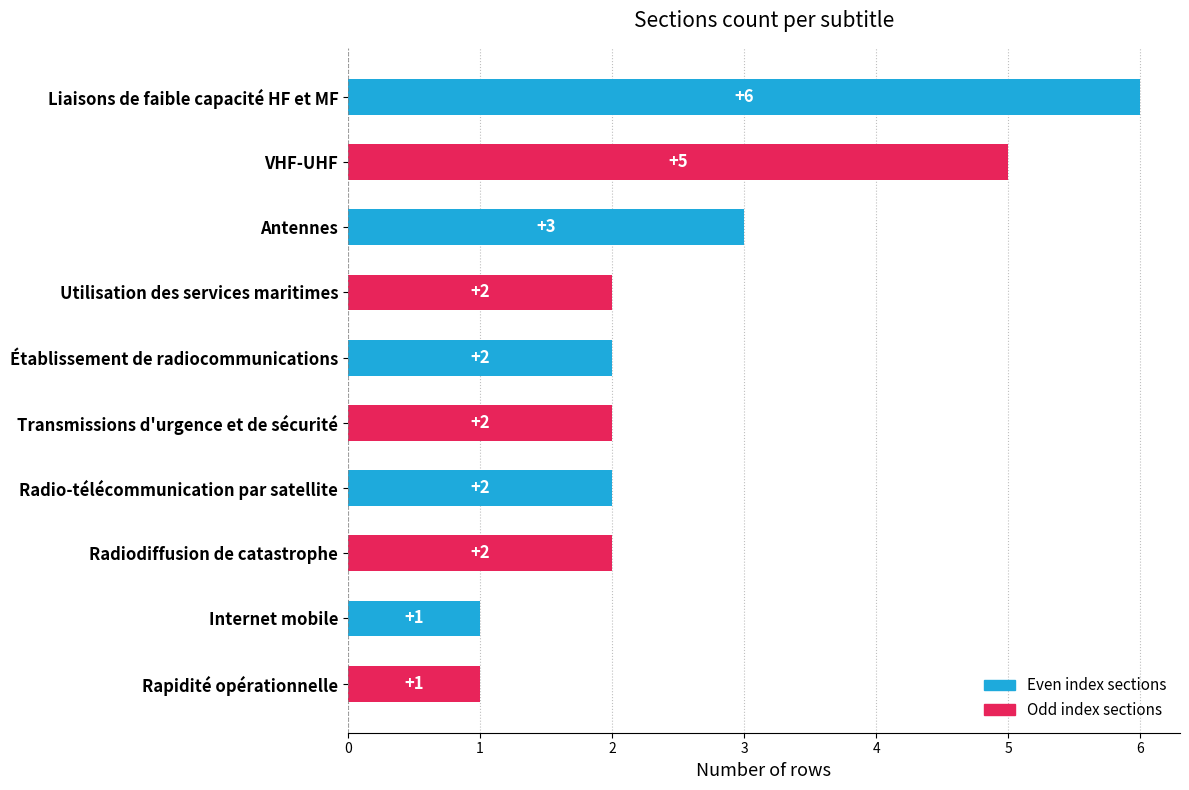

The value at Internet mobile is 0. True or false?

False